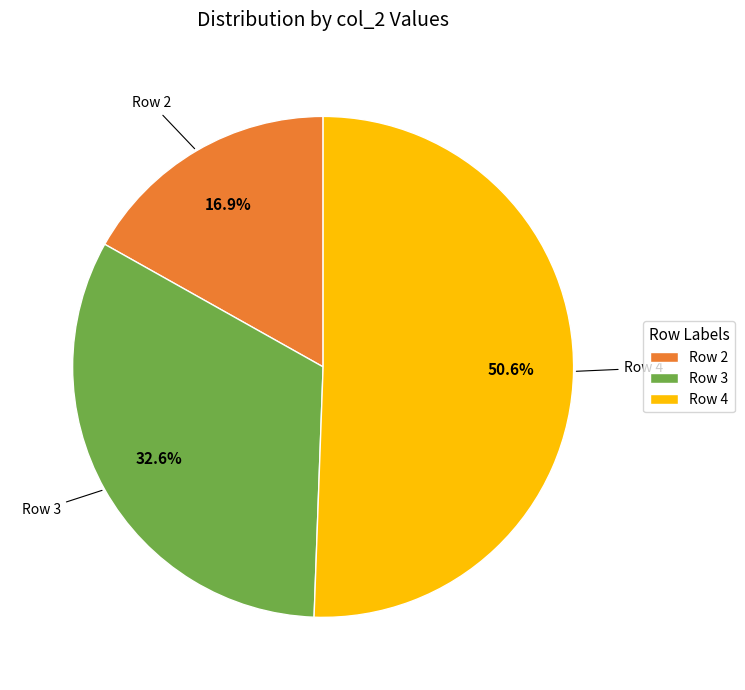

What is the ratio of the value at Row 2 to the value at Row 4?

0.3